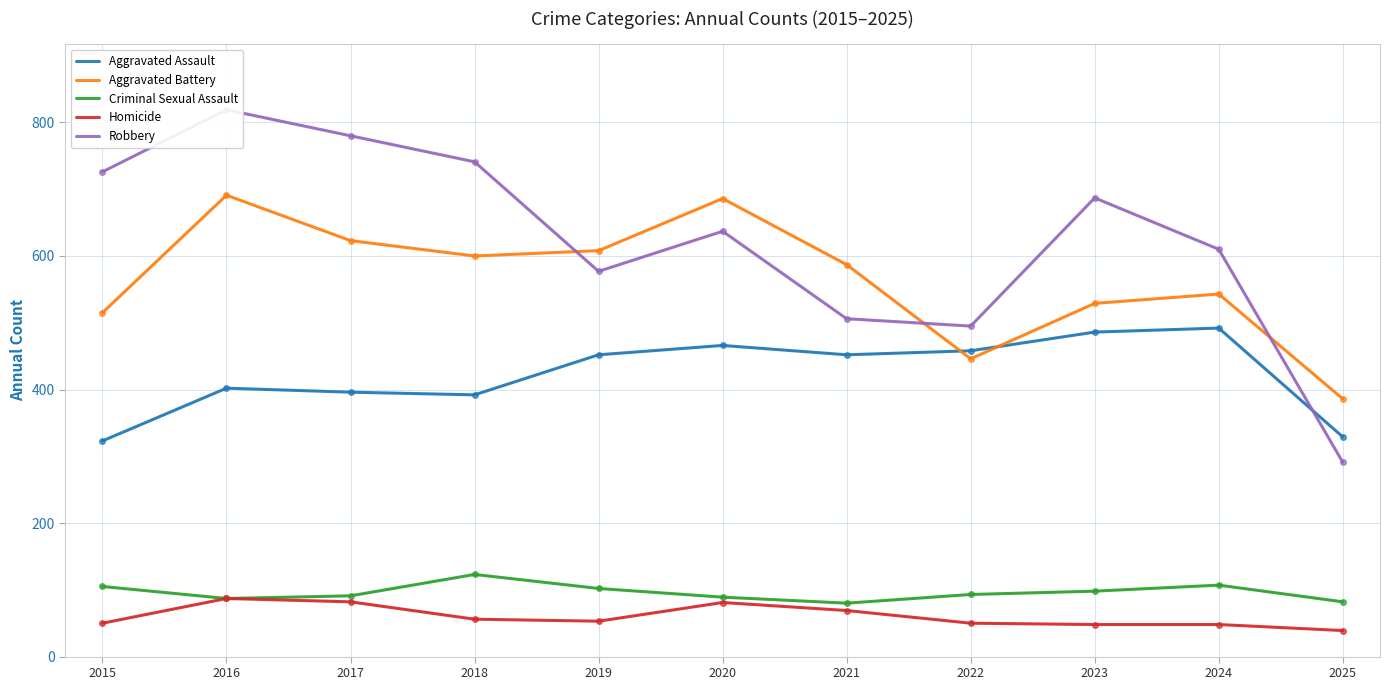

What are all the series names shown in the legend?

Aggravated Assault, Aggravated Battery, Criminal Sexual Assault, Homicide, Robbery